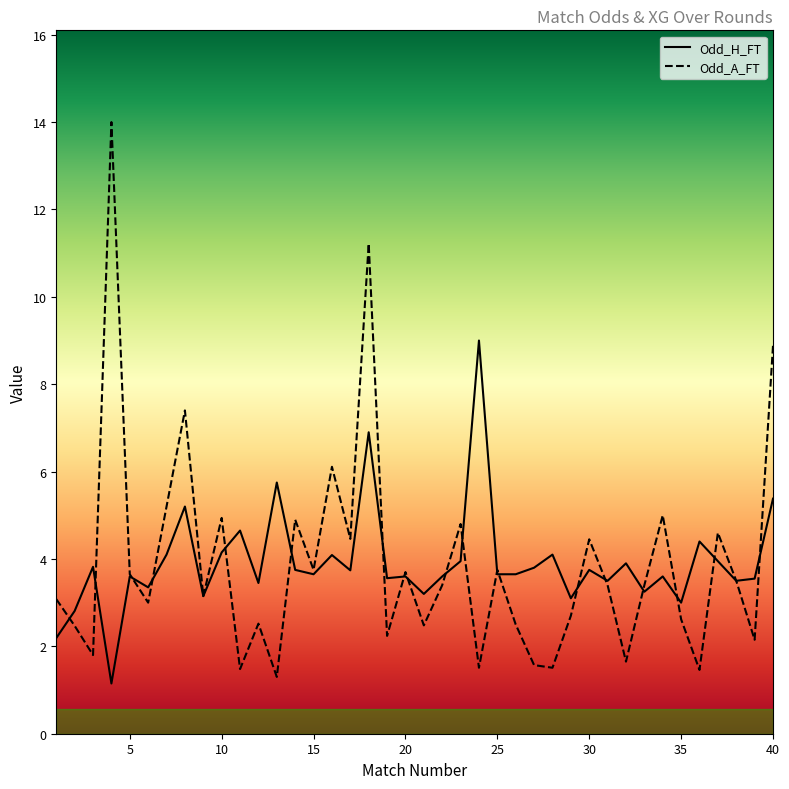

What is the difference between the maximum and minimum values in the Odd_A_FT series?

12.7